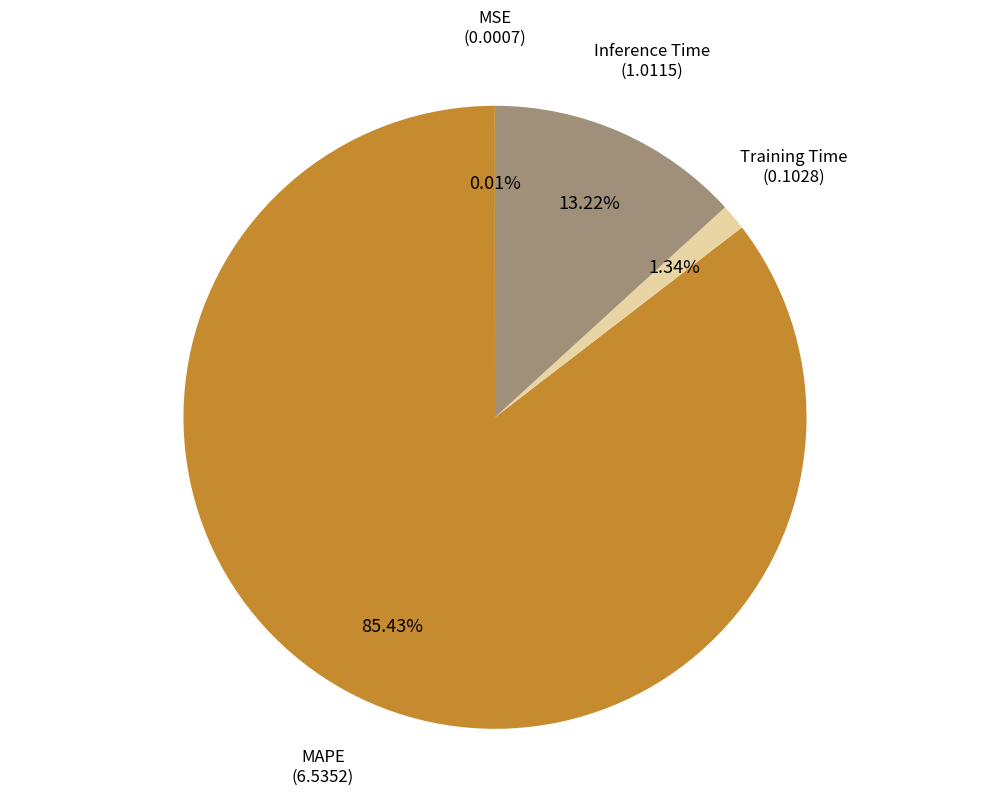

Is there any slice that represents more than half of the pie?

Yes